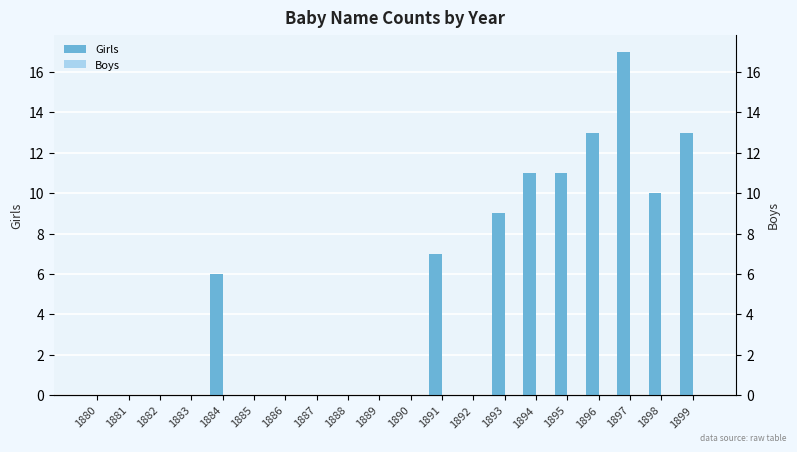

Reading left to right, transcribe all the data shown in this chart.

Girls: 1880=0	1881=0	1882=0	1883=0	1884=6	1885=0	1886=0	1887=0	1888=0	1889=0	1890=0	1891=7	1892=0	1893=9	1894=11	1895=11	1896=13	1897=17	1898=10	1899=13
Boys: 1880=0	1881=0	1882=0	1883=0	1884=0	1885=0	1886=0	1887=0	1888=0	1889=0	1890=0	1891=0	1892=0	1893=0	1894=0	1895=0	1896=0	1897=0	1898=0	1899=0